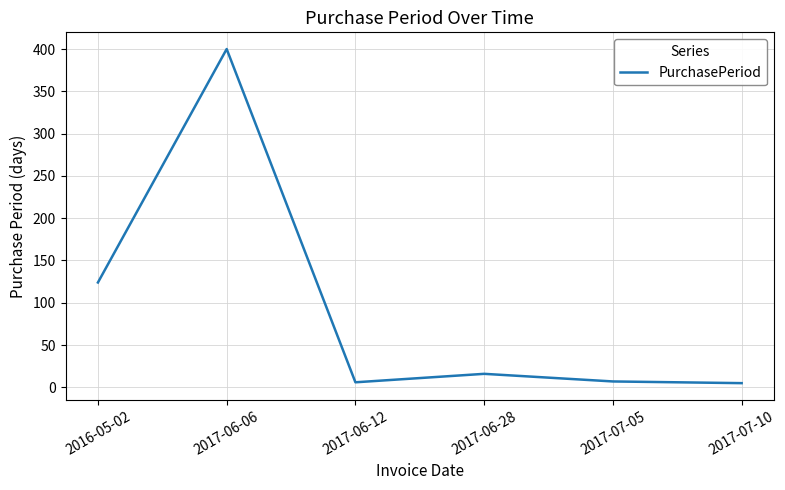

What is the ratio of the value at 2017-06-12 to the value at 2017-07-10?

1.2